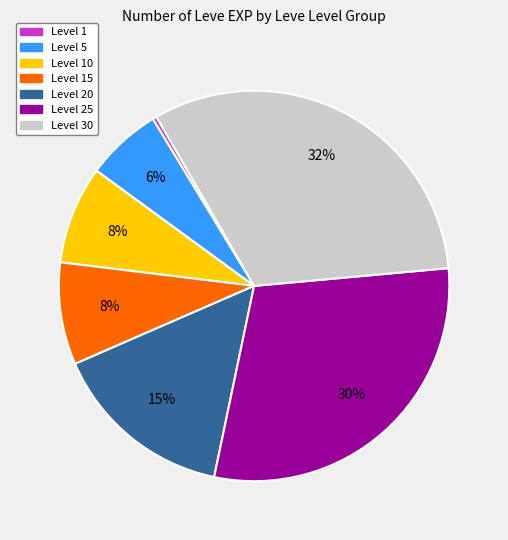

To the nearest percent, what is the average slice percentage?

14%